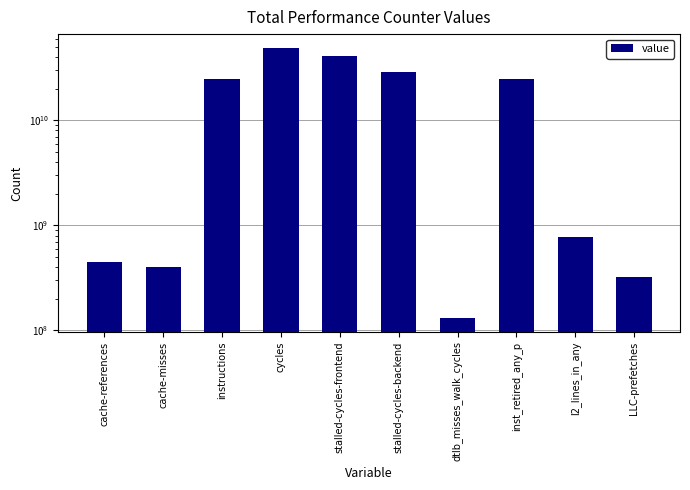

What is the difference between the maximum and second lowest values?

48812885708